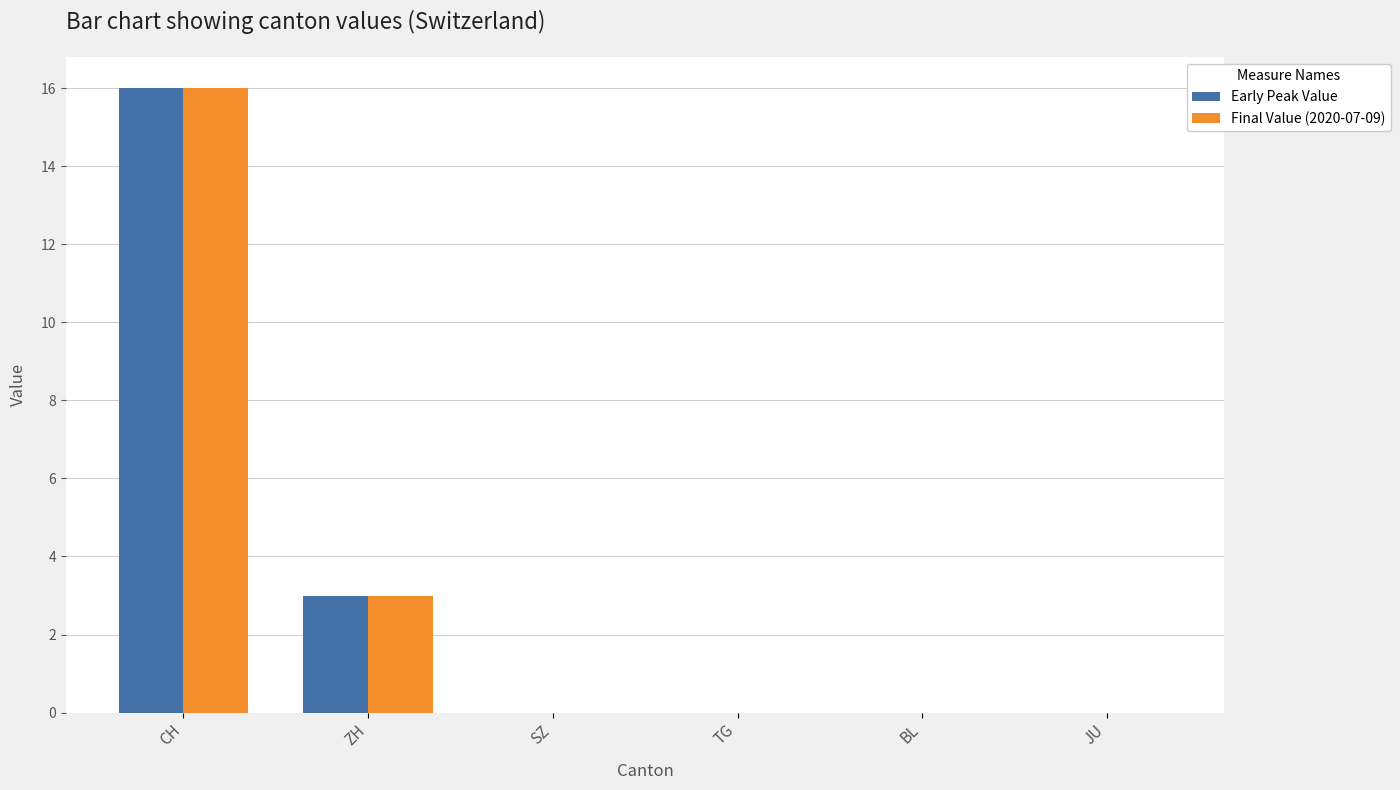

Reading left to right, list all the values displayed in this chart.

Early Peak Value: CH=16	ZH=3	SZ=0	TG=0	BL=0	JU=0
Final Value (2020-07-09): CH=16	ZH=3	SZ=0	TG=0	BL=0	JU=0